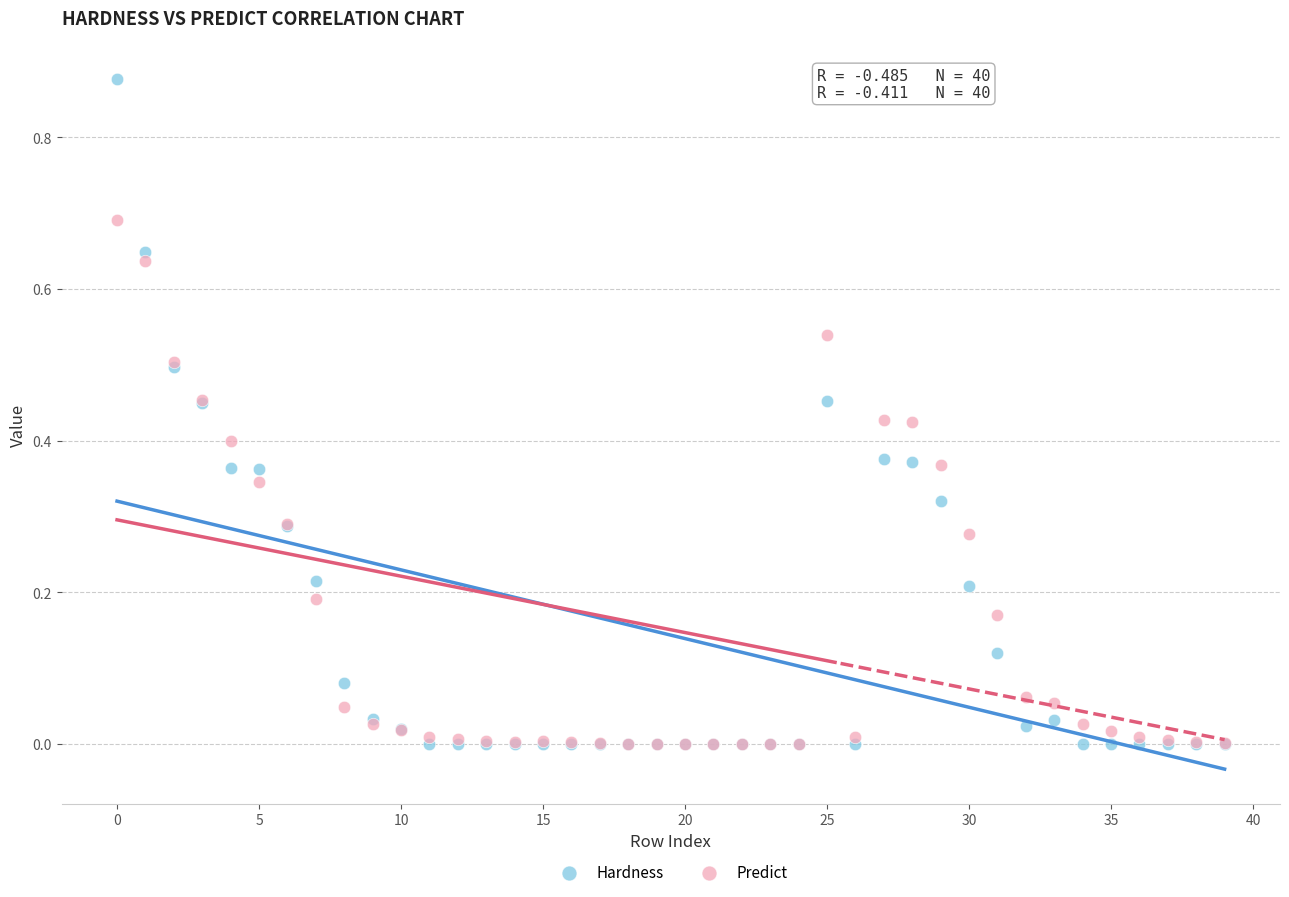

What are all the series names shown in the legend?

Hardness, Predict